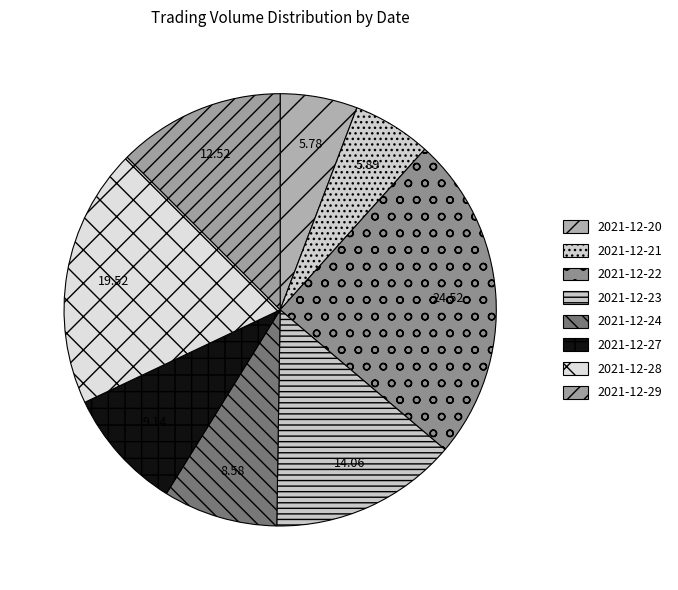

To the nearest percent, what is the difference between the largest and smallest slice percentages?

19%